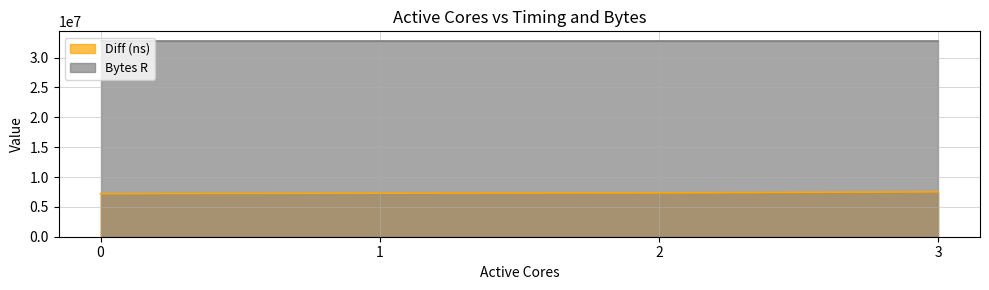

How many lines are shown in the chart?

2